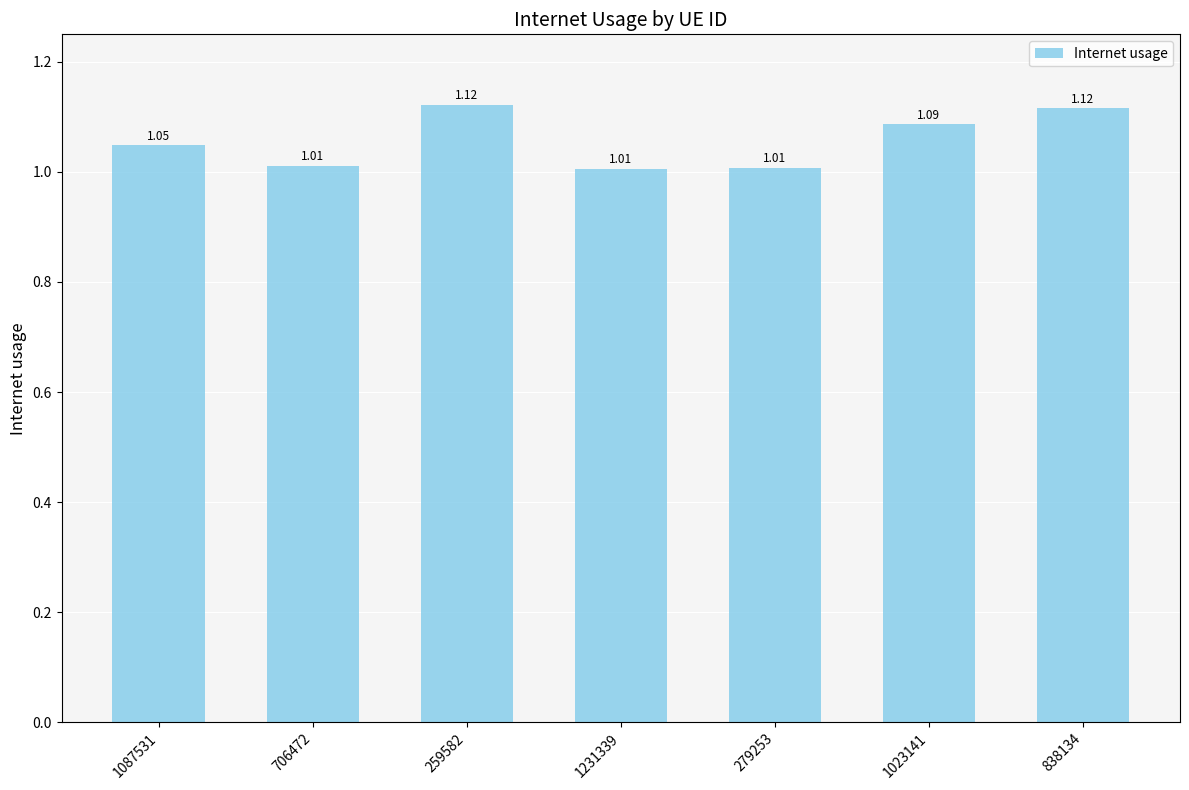

Which has a higher value, 259582 or 1231339?

259582